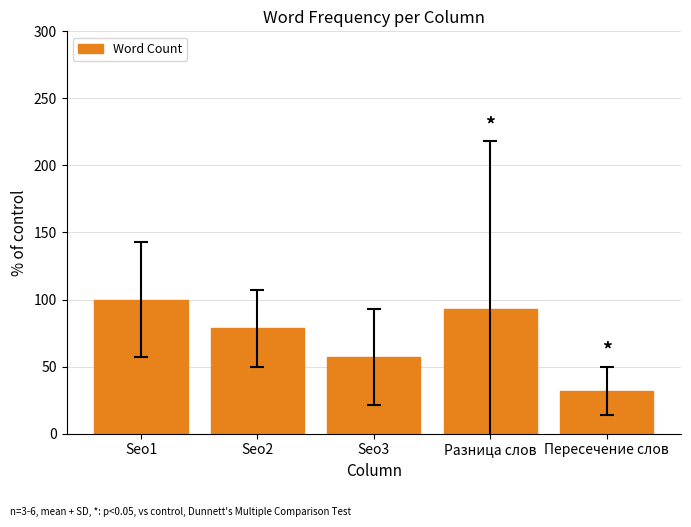

Reading right to left, extract all data points from this chart.

Пересечение слов=32.1	Разница слов=92.9	Seo3=57.1	Seo2=78.6	Seo1=100.0